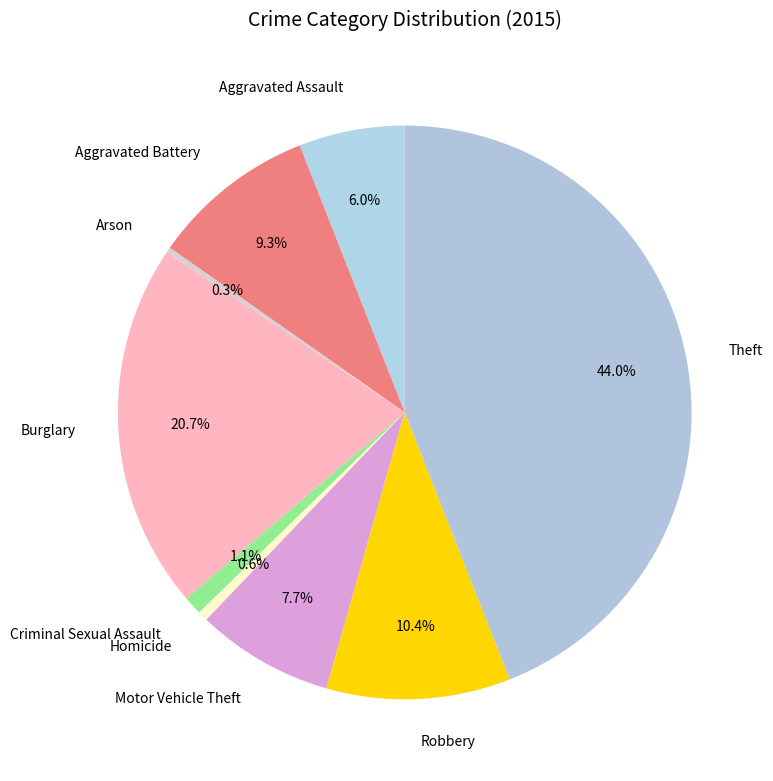

To the nearest percent, what percentage of the pie is Aggravated Assault?

6%